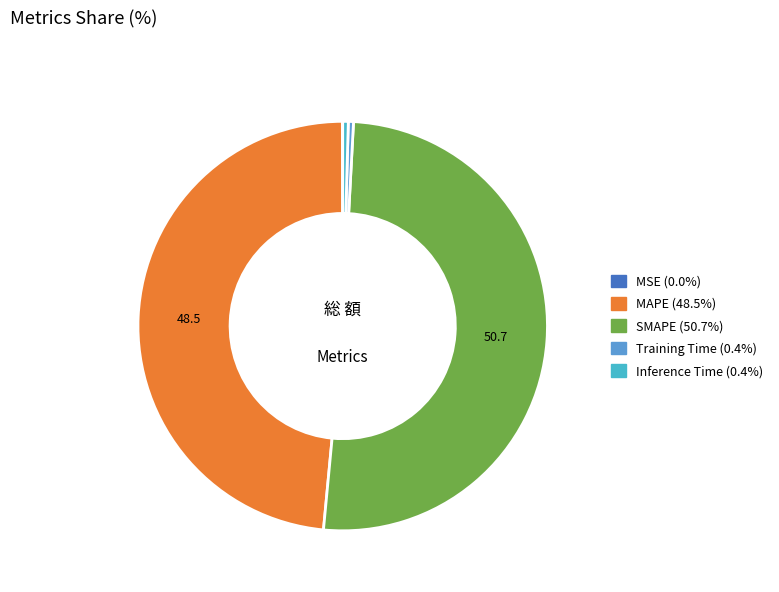

Is there any slice that represents more than half of the pie?

Yes